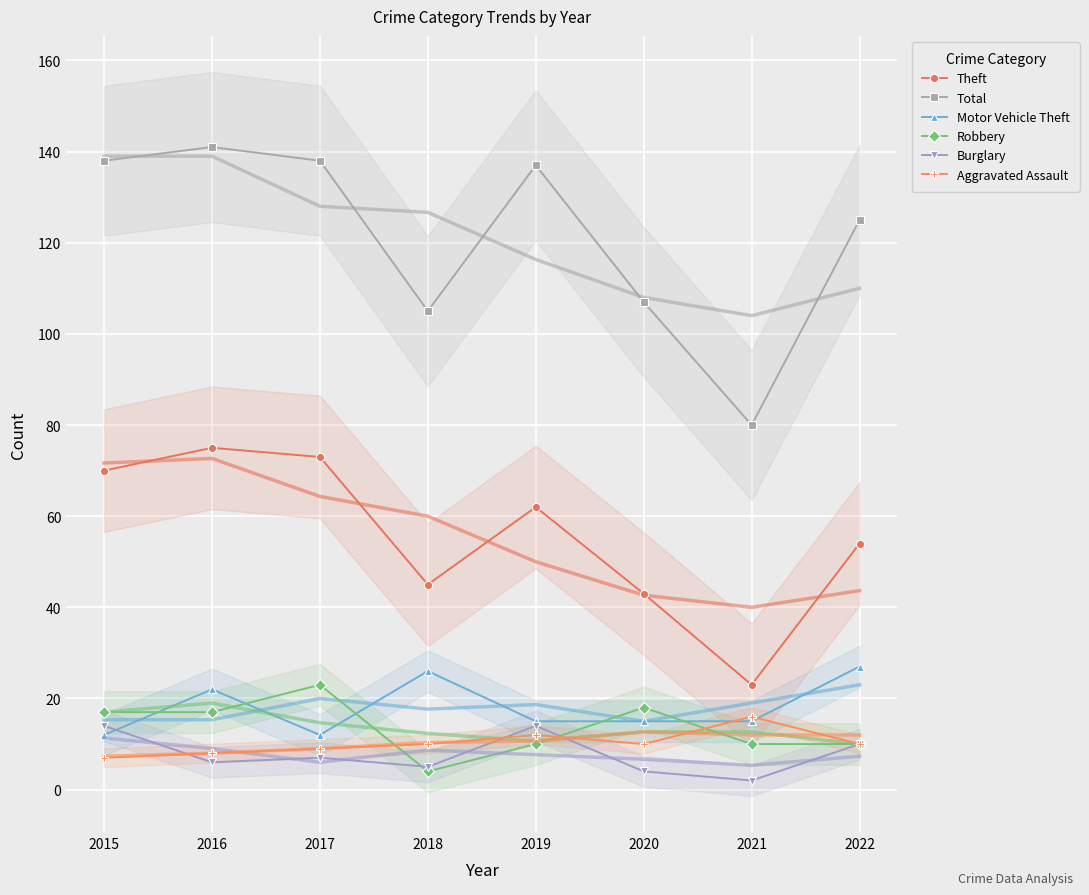

What is the value of the Motor Vehicle Theft point at the 2nd from the left?

22